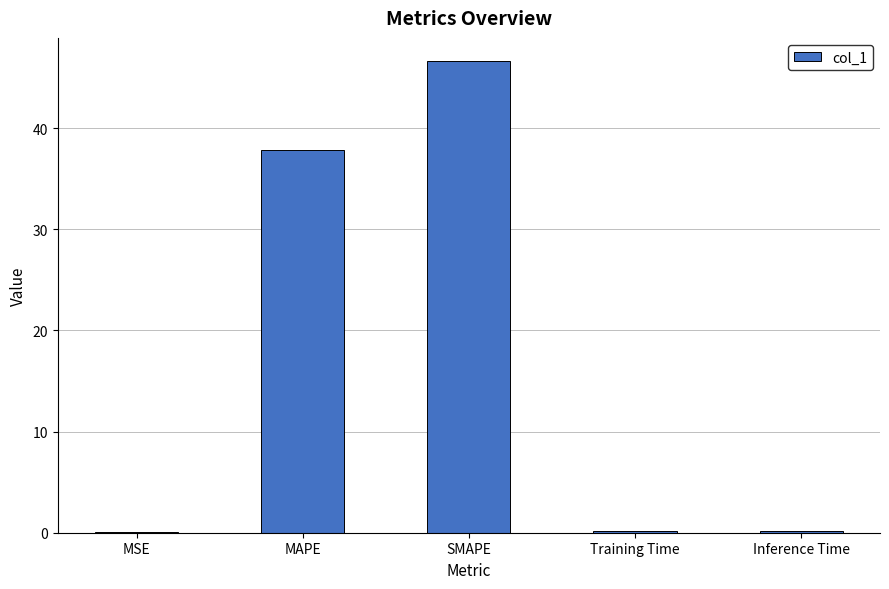

At which label is the value closest to 23?

MAPE